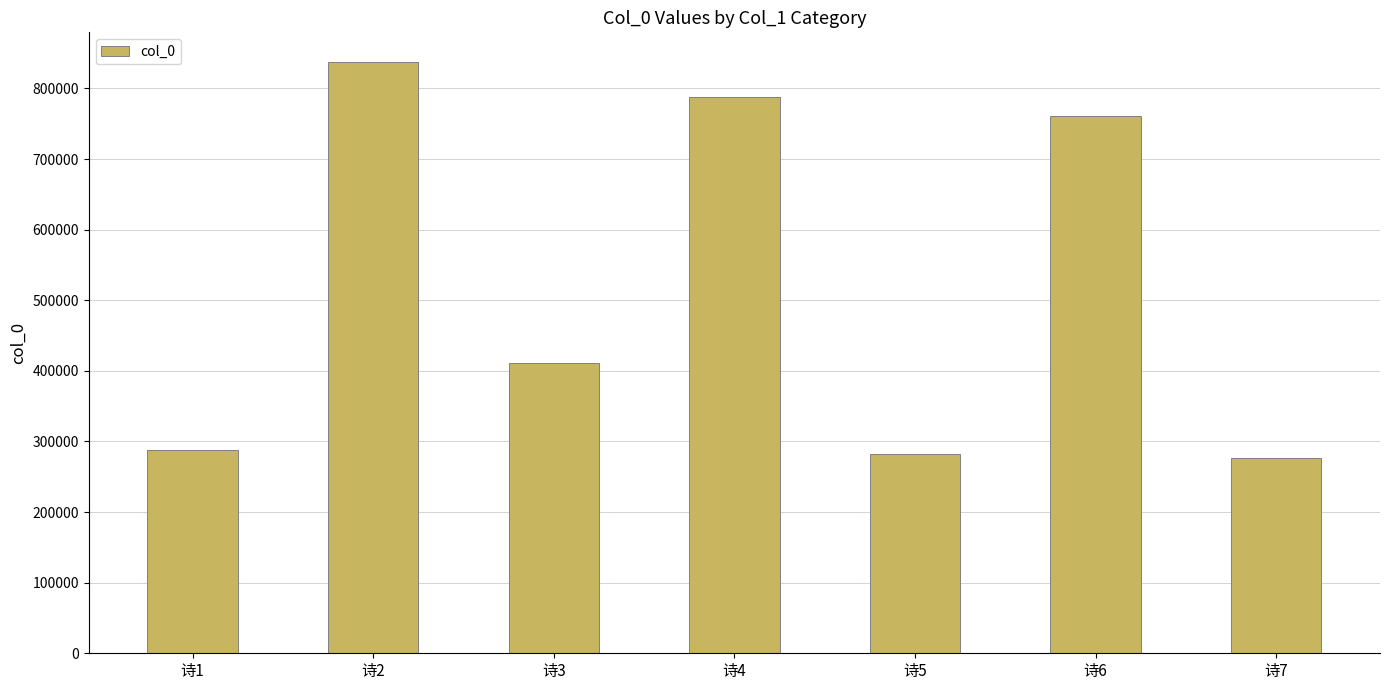

Reading right to left, list all the values displayed in this chart.

276487	761466	282340	787455	410568	837553	287277